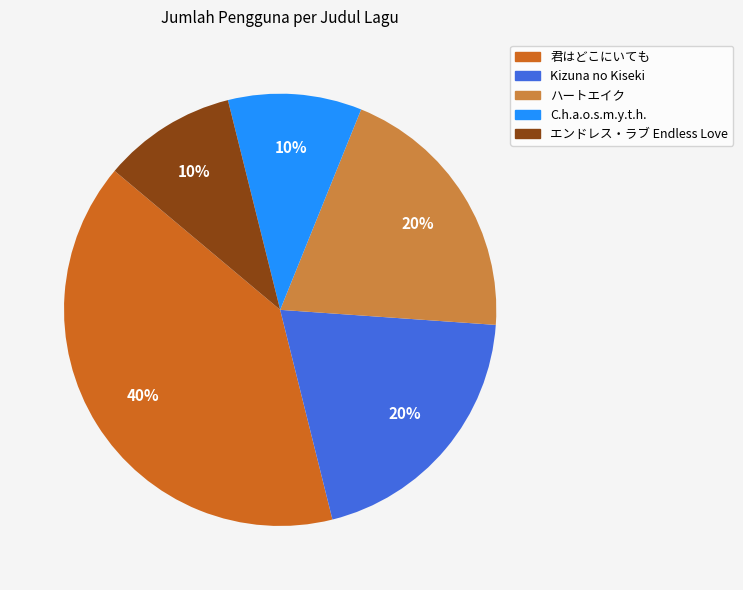

Combined, do C.h.a.o.s.m.y.t.h. and ハートエイク account for over 50%?

No